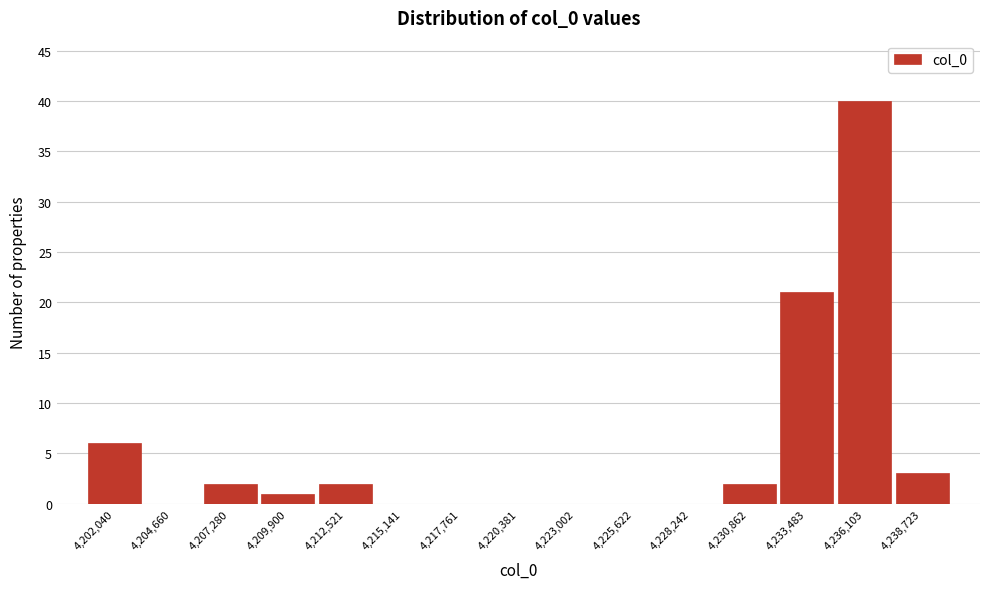

Reading left to right, list all the values displayed in this chart.

4,202,040=6	4,204,660=0	4,207,280=2	4,209,900=1	4,212,521=2	4,215,141=0	4,217,761=0	4,220,381=0	4,223,002=0	4,225,622=0	4,228,242=0	4,230,862=2	4,233,483=21	4,236,103=40	4,238,723=3